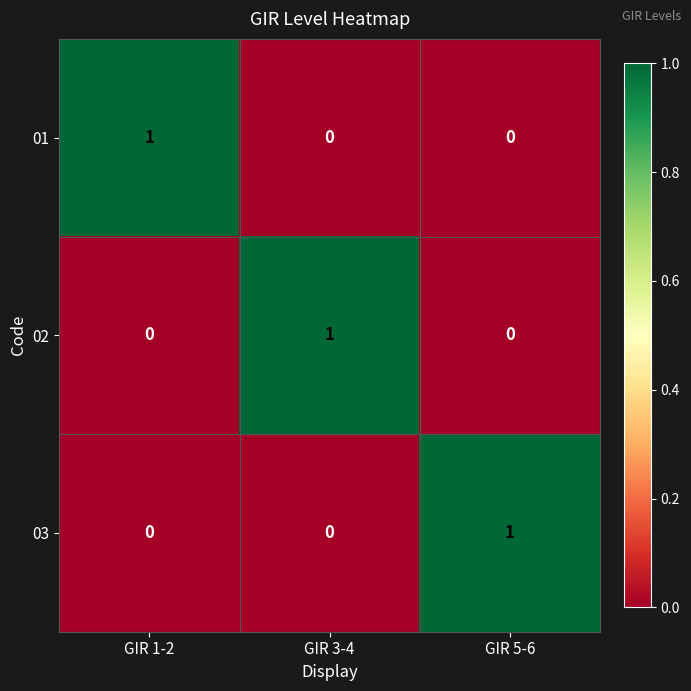

At how many categories does at least one series exceed 0?

3